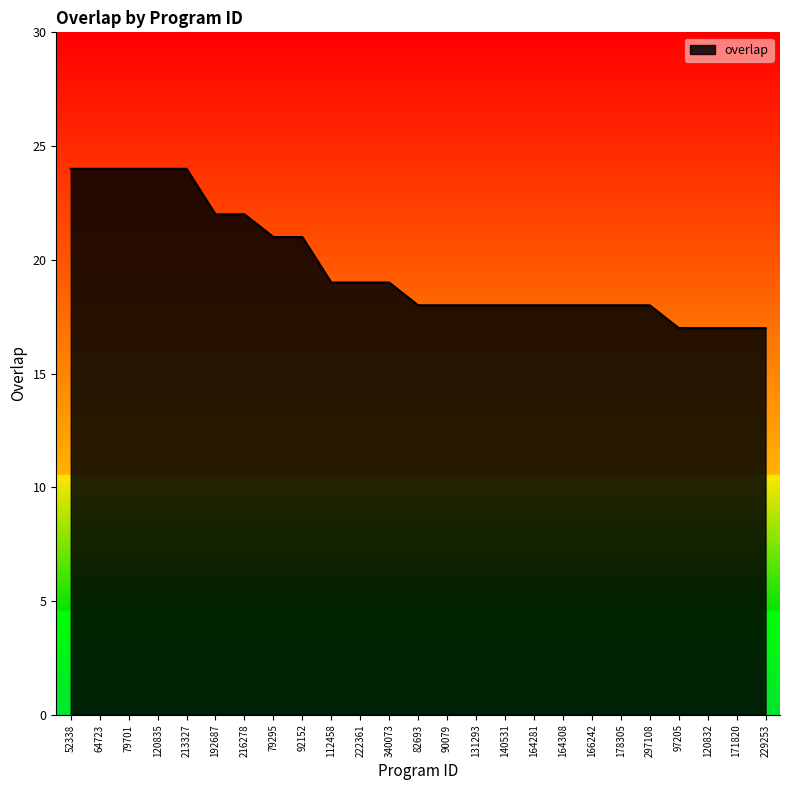

What is the greatest value displayed?

24